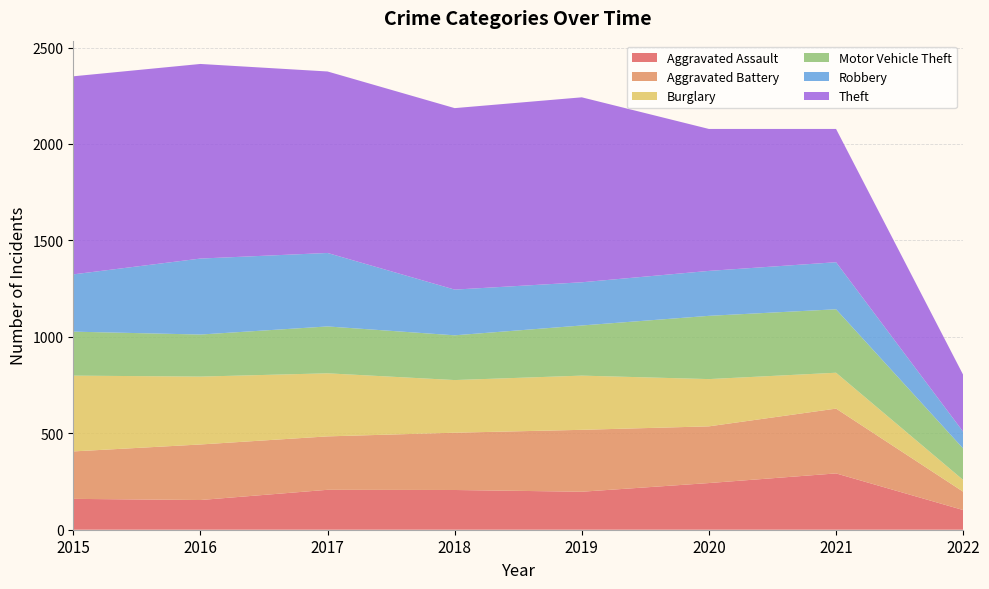

Reading left to right, what are all the values shown in this chart?

Aggravated Assault: 160	154	207	206	197	242	292	102
Aggravated Battery: 246	288	277	297	321	294	336	95
Burglary: 393	352	327	273	281	245	186	61
Motor Vehicle Theft: 228	218	243	232	260	328	329	163
Robbery: 297	394	381	237	224	233	244	87
Theft: 1027	1009	941	941	959	736	691	295